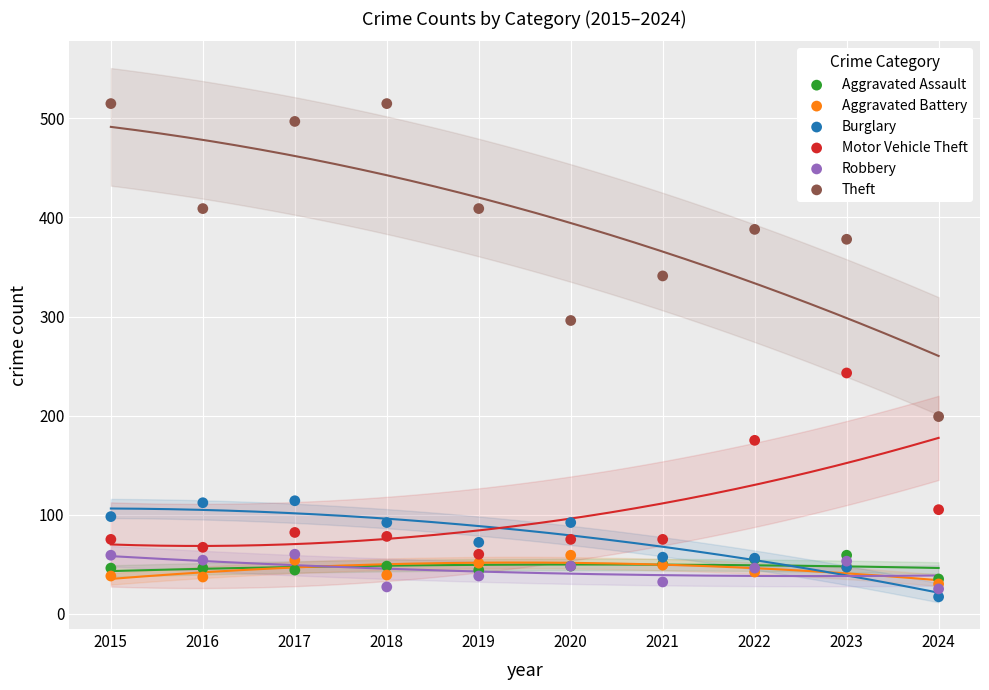

Which series contains the lowest Y value?

Burglary